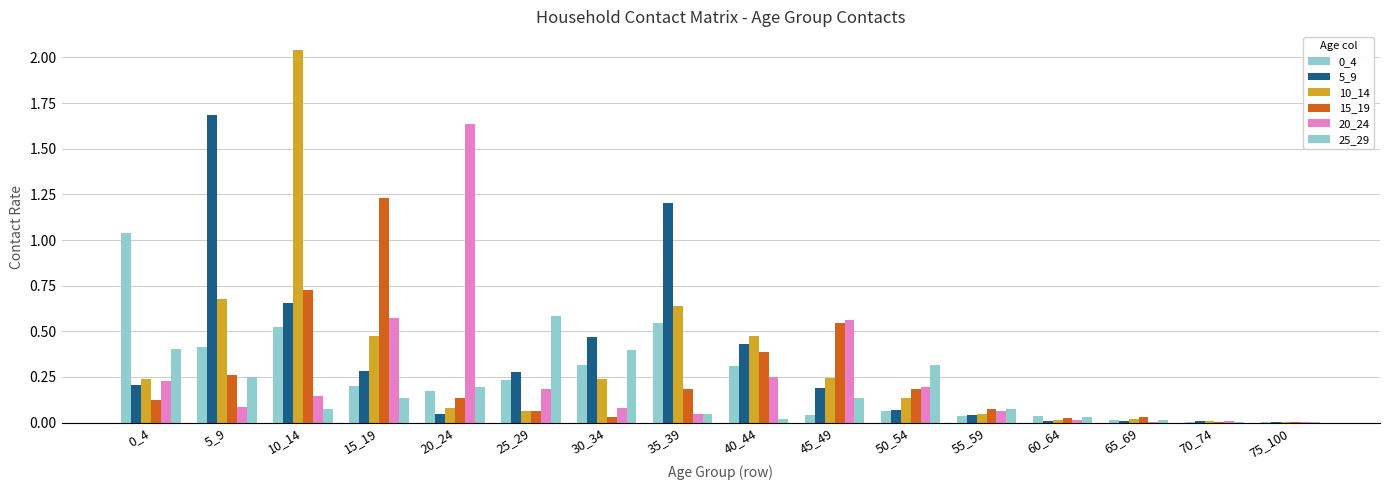

Does the chart contain stacked bars?

No